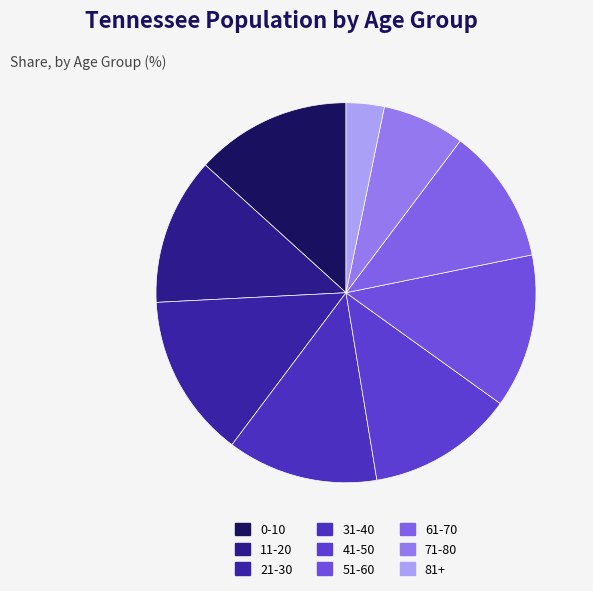

How many slices are in this pie chart?

9